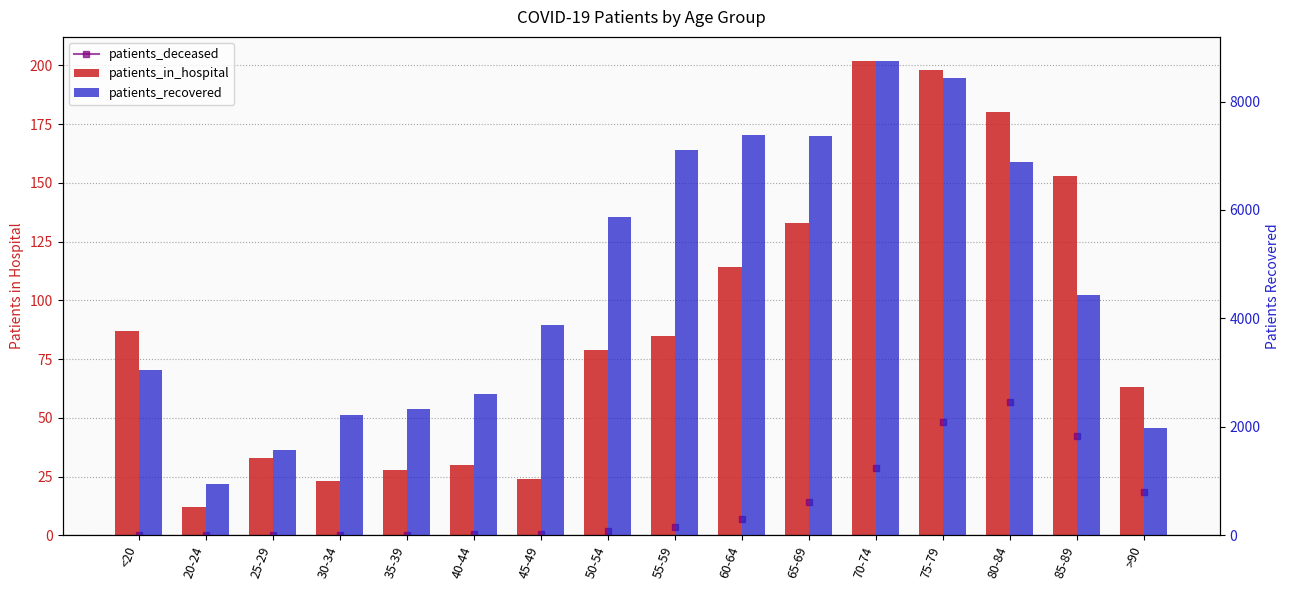

How many bars are there in total?

32